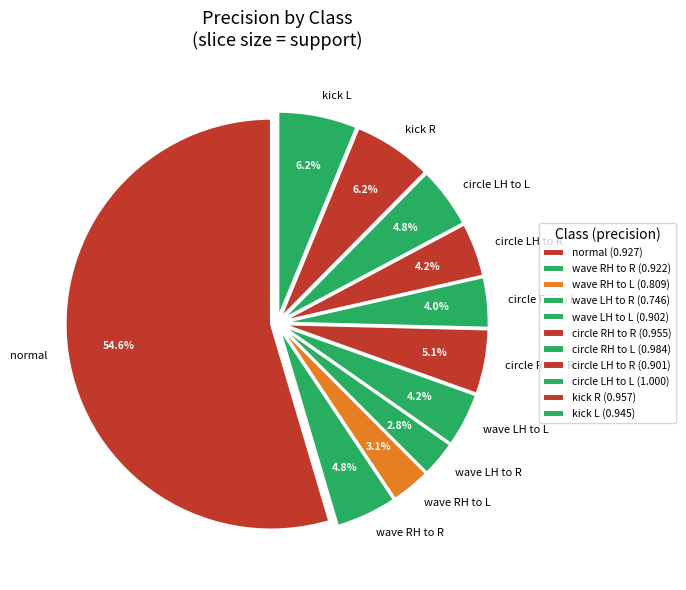

Is there any slice that represents more than half of the pie?

Yes